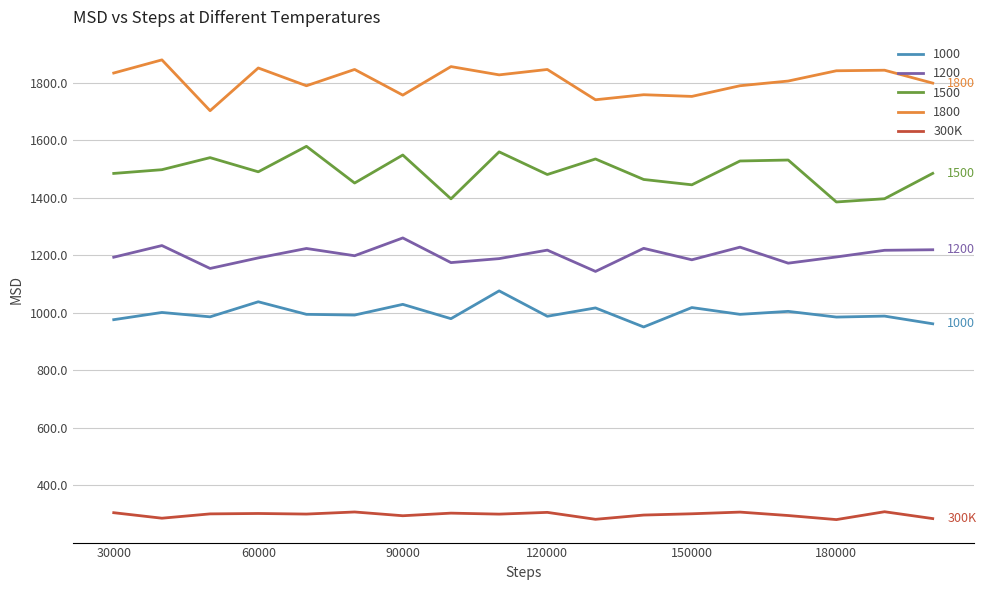

Rank the series by their maximum value, from lowest to highest.

300K, 1000, 1200, 1500, 1800